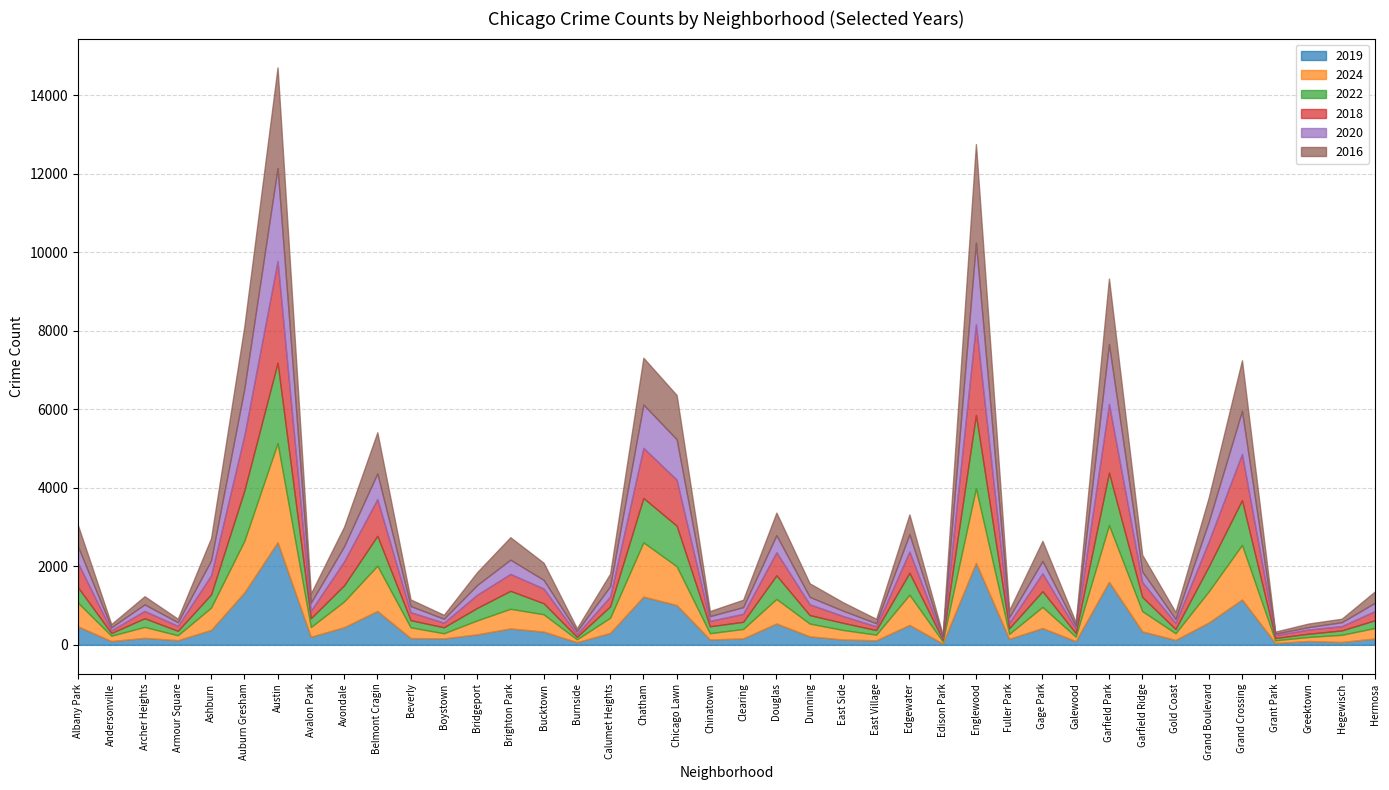

What are all the series names shown in the legend?

2019, 2024, 2022, 2018, 2020, 2016